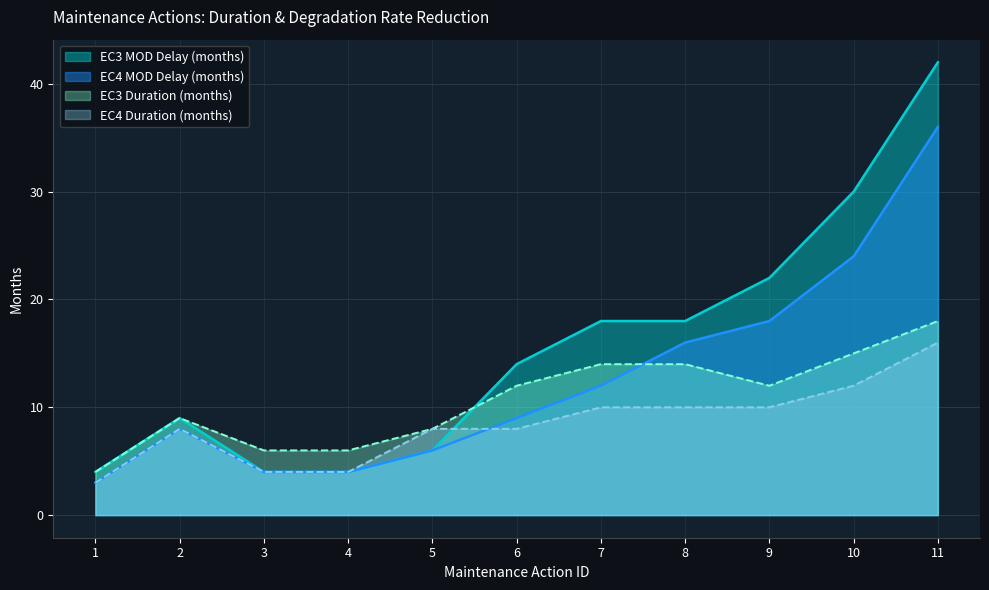

Where does the EC4_Duration series first go above 8?

7